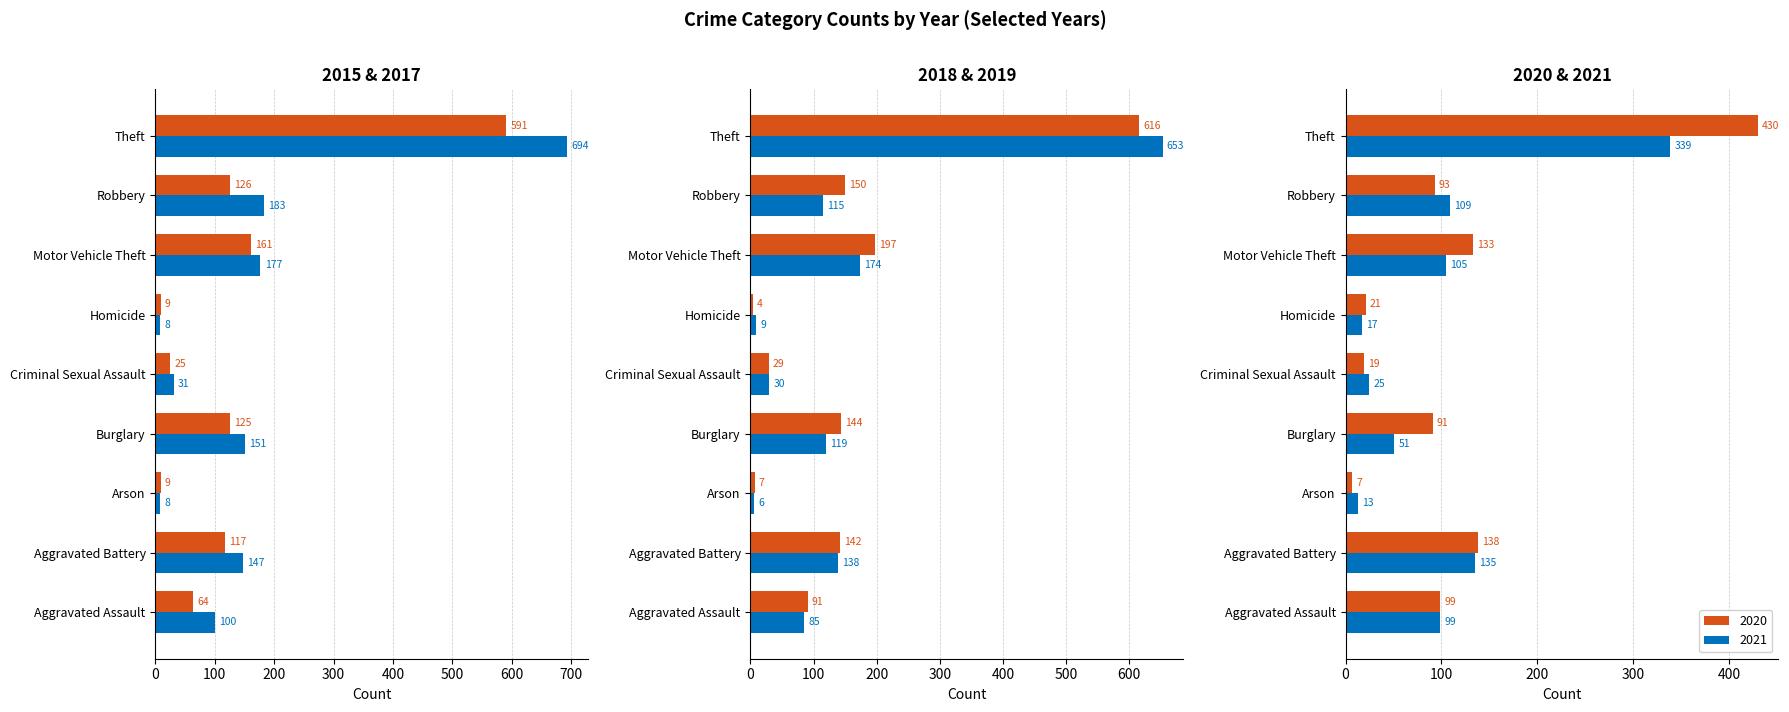

List the labels in order of 2015 value, largest first.

Theft, Motor Vehicle Theft, Robbery, Burglary, Aggravated Battery, Aggravated Assault, Criminal Sexual Assault, Arson, Homicide